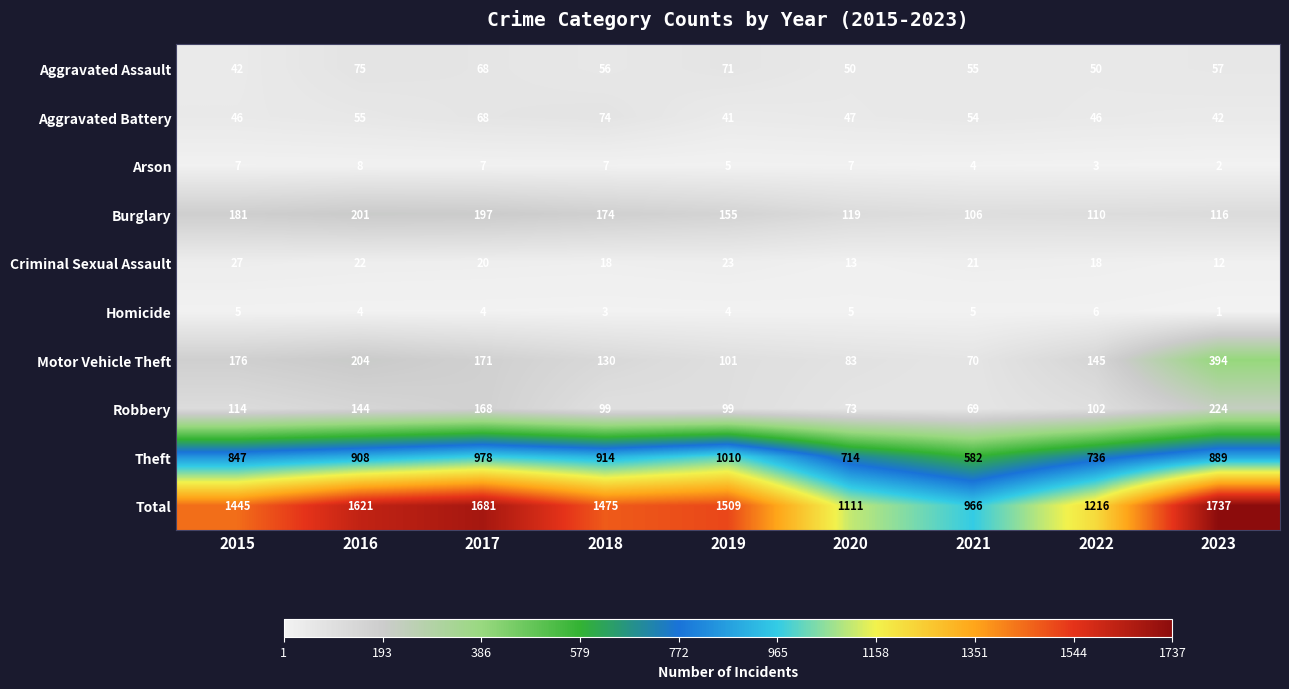

Which label corresponds to the largest value in the chart?

2023